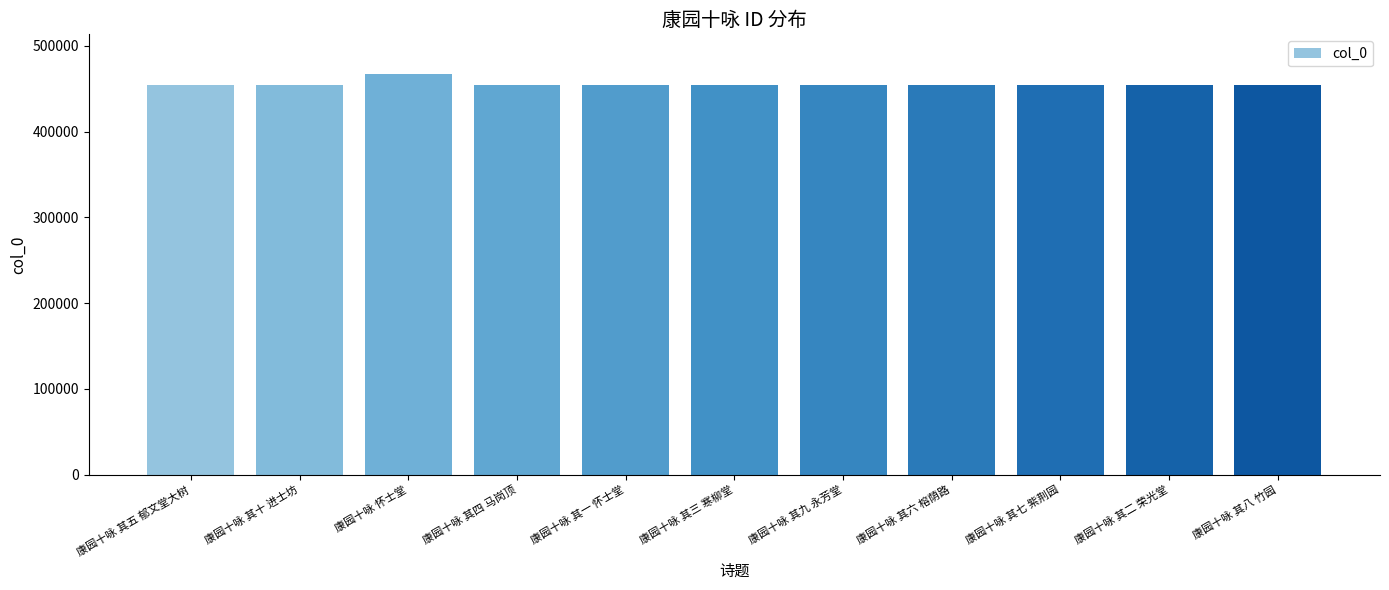

What is the ratio of the value at 康园十咏 其三 寒柳堂 to the value at 康园十咏 其一 怀士堂?

1.0